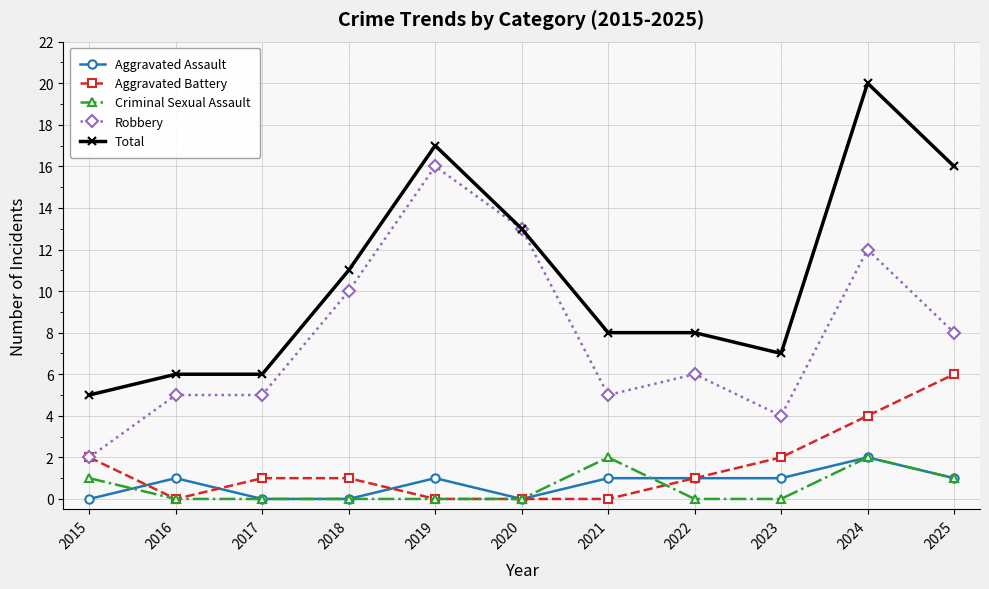

What is the total value across all series at 2024?

40